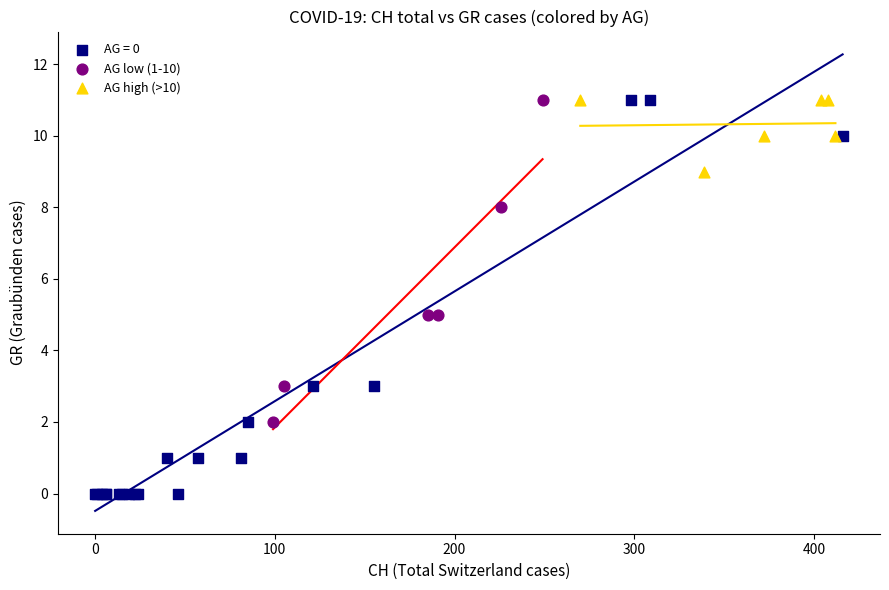

Which series has the widest spread of Y values?

AG = 0